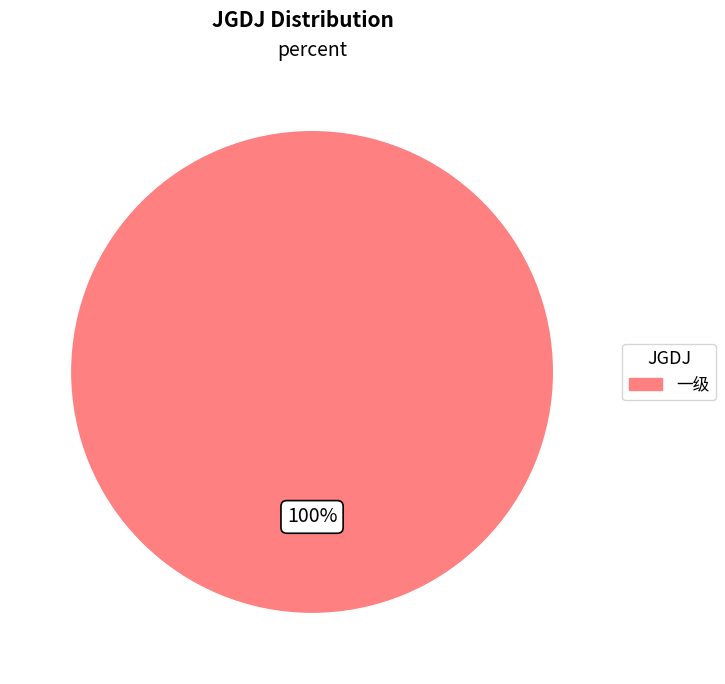

True or false: 一级 accounts for 100% of the total.

True